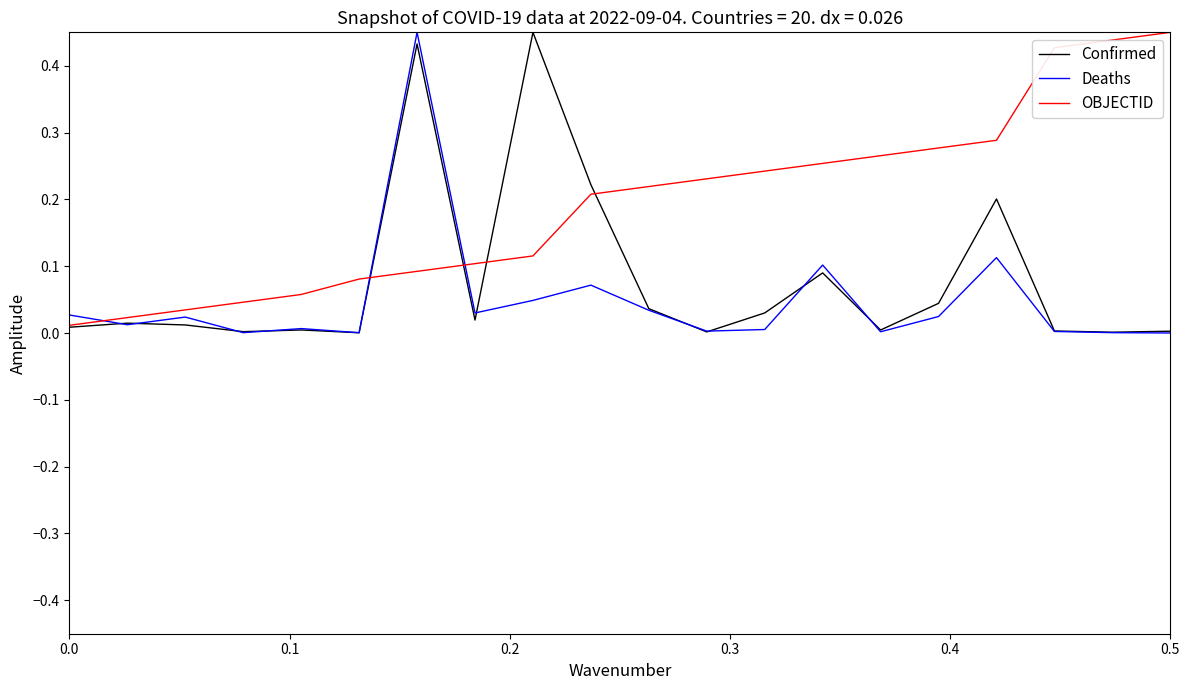

True or false: OBJECTID and Deaths cross at least once.

True